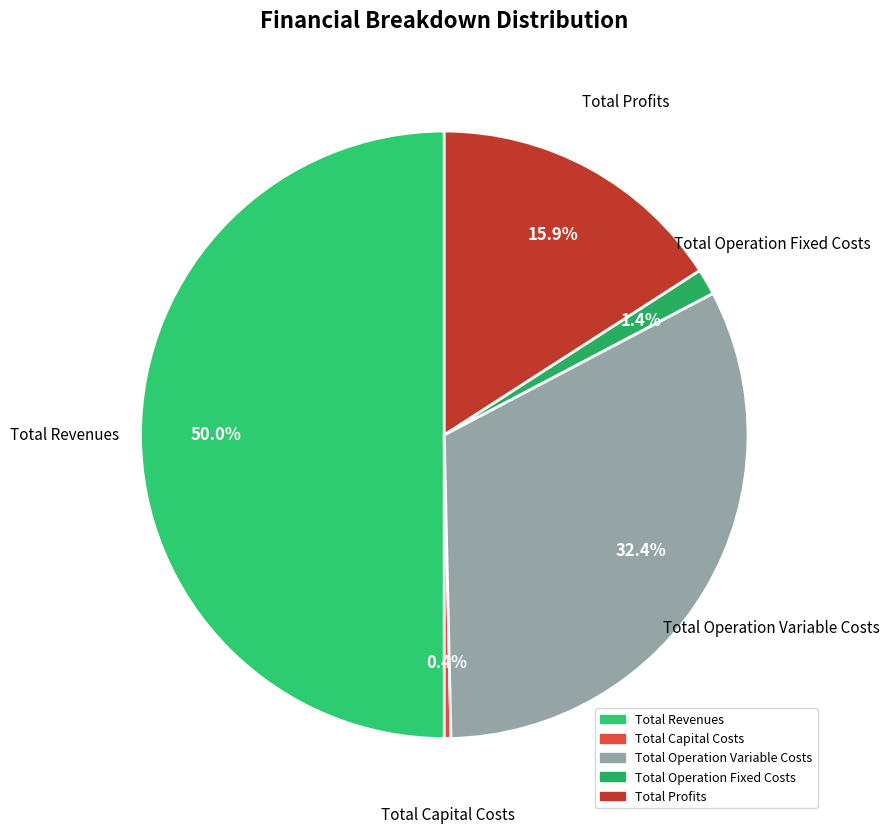

Which slice represents more than half of the pie?

Total Revenues